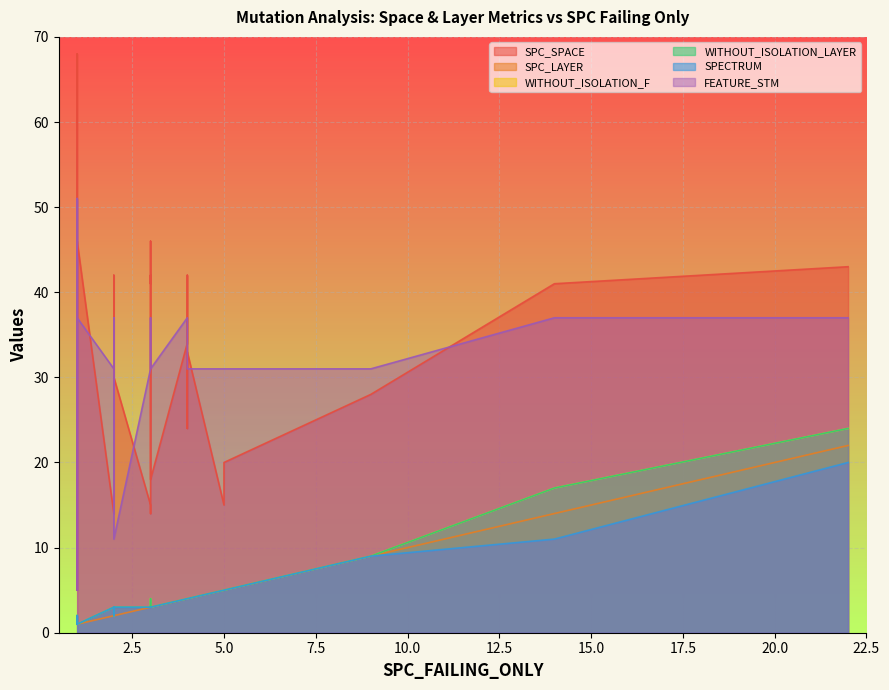

True or false: WITHOUT_ISOLATION_F and SPECTRUM cross at least once.

False